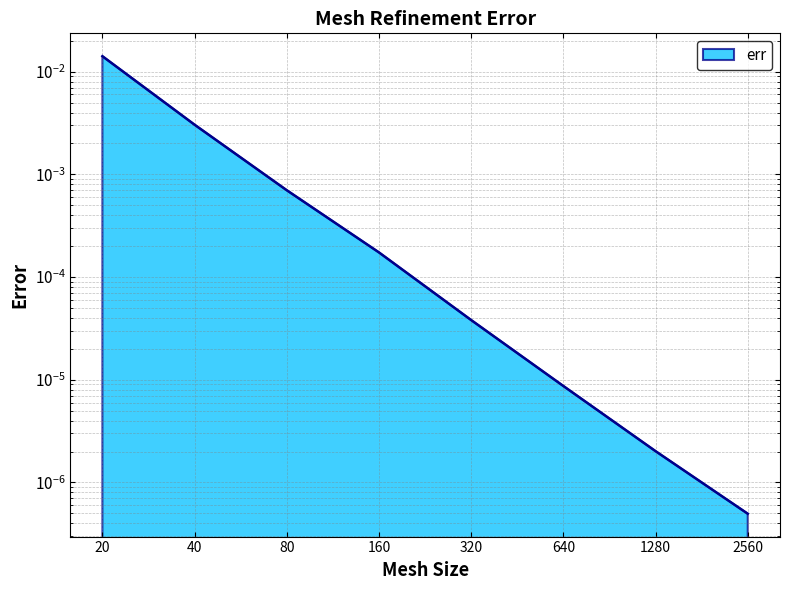

Does the chart have visible grid lines?

Yes